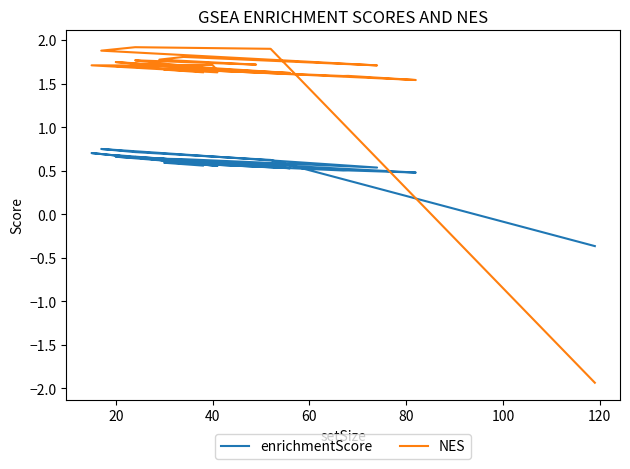

Reading left to right, transcribe all the data shown in this chart.

enrichmentScore: -0.4	0.6	0.7	0.7	0.5	0.6	0.6	0.6	0.7	0.6	0.6	0.5	0.7	0.6	0.6	0.6	0.6	0.7	0.6	0.7	0.5	0.5	0.5	0.6	0.6	0.6
NES: -1.9	1.9	1.9	1.9	1.7	1.8	1.8	1.7	1.8	1.7	1.7	1.6	1.7	1.7	1.7	1.7	1.6	1.7	1.7	1.7	1.5	1.6	1.6	1.7	1.7	1.6